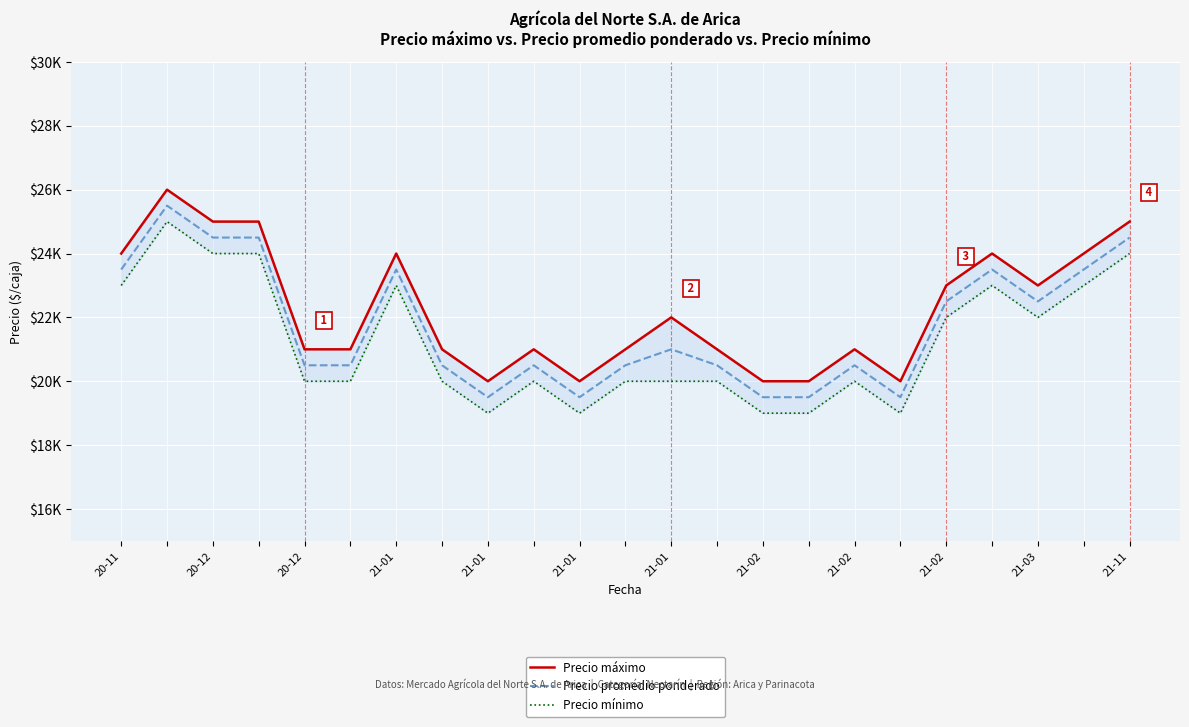

Reading left to right, list all the values displayed in this chart.

Precio máximo: 24000	26000	25000	25000	21000	21000	24000	21000	20000	21000	20000	21000	22000	21000	20000	20000	21000	20000	23000	24000	23000	24000	25000
Precio promedio ponderado: 23500	25500	24500	24500	20500	20500	23500	20500	19500	20500	19500	20500	21000	20500	19500	19500	20500	19500	22500	23500	22500	23500	24500
Precio mínimo: 23000	25000	24000	24000	20000	20000	23000	20000	19000	20000	19000	20000	20000	20000	19000	19000	20000	19000	22000	23000	22000	23000	24000